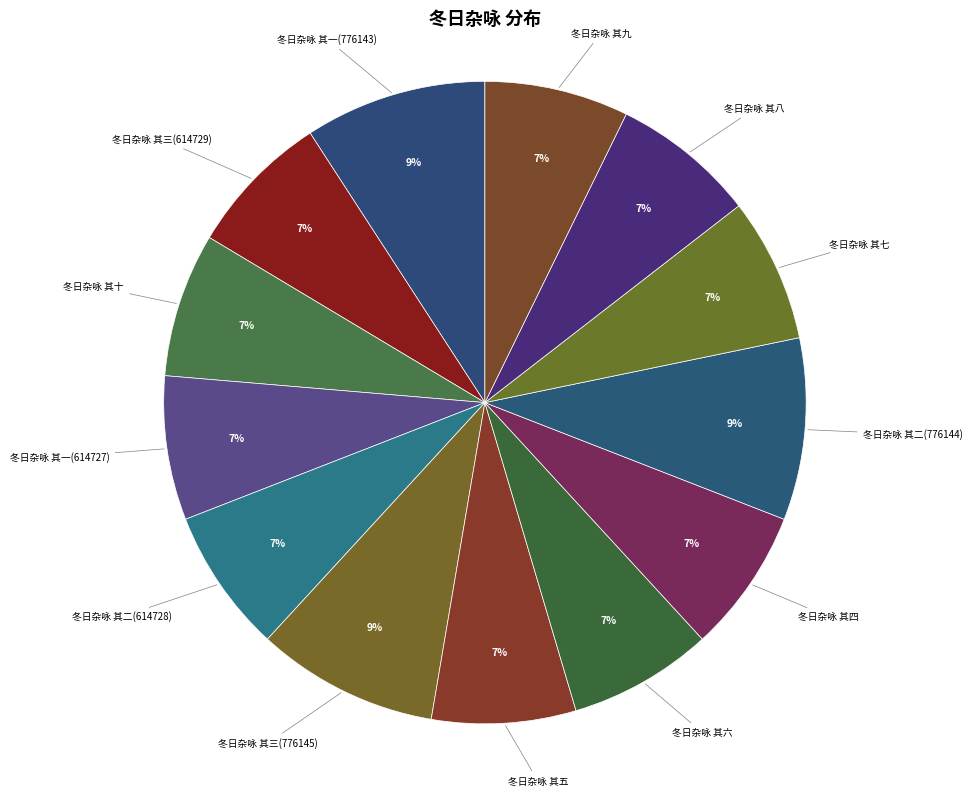

Is 冬日杂咏 其二(776144) the majority of the pie?

No